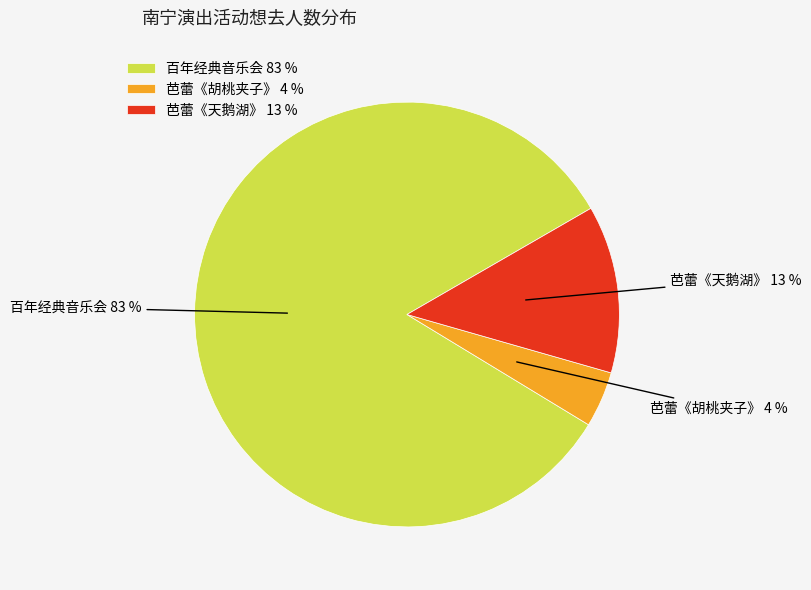

To the nearest percent, what is the average slice percentage?

33%